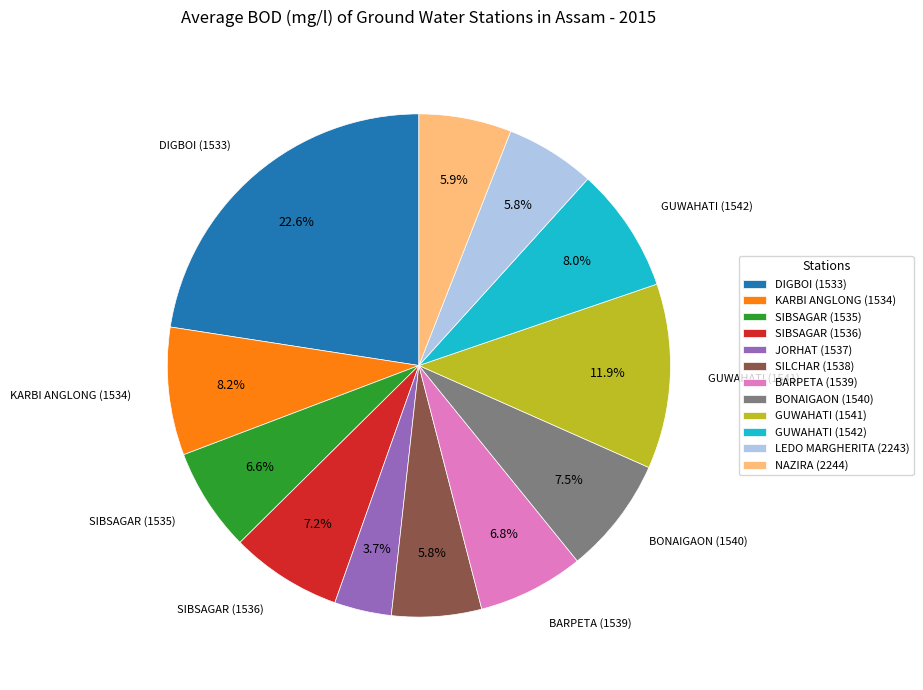

Which has a higher value, LEDO MARGHERITA (2243) or BONAIGAON (1540)?

BONAIGAON (1540)